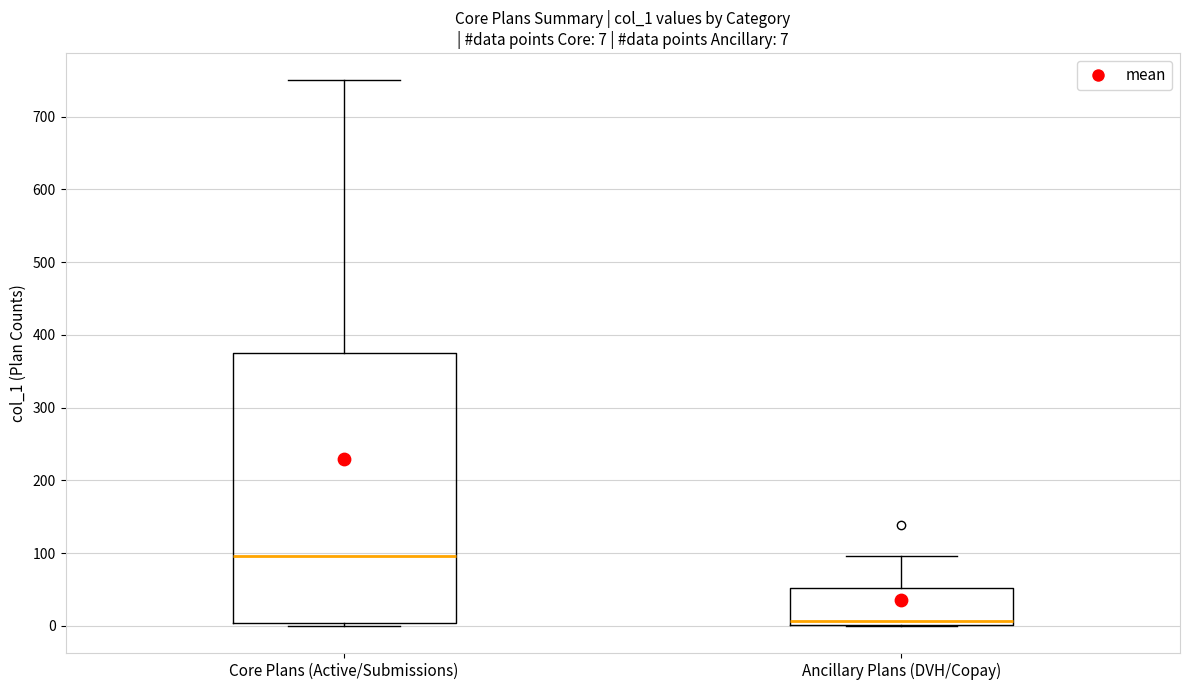

Comparing the boxes themselves (not the whiskers), which one is the tallest?

Core Plans (Active/Submissions)